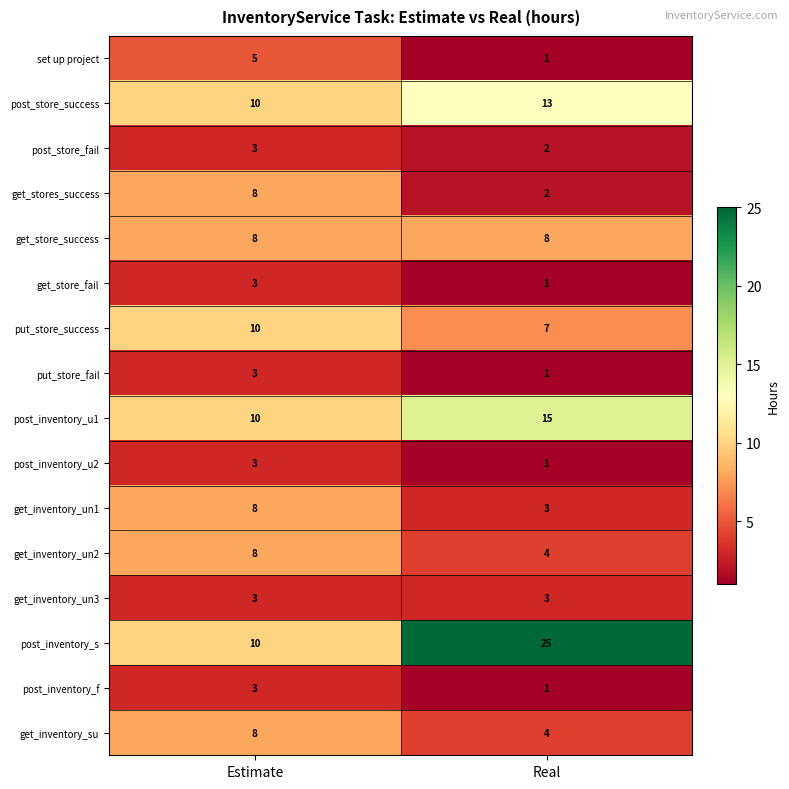

At which category is the sum across all series the highest?

Estimate